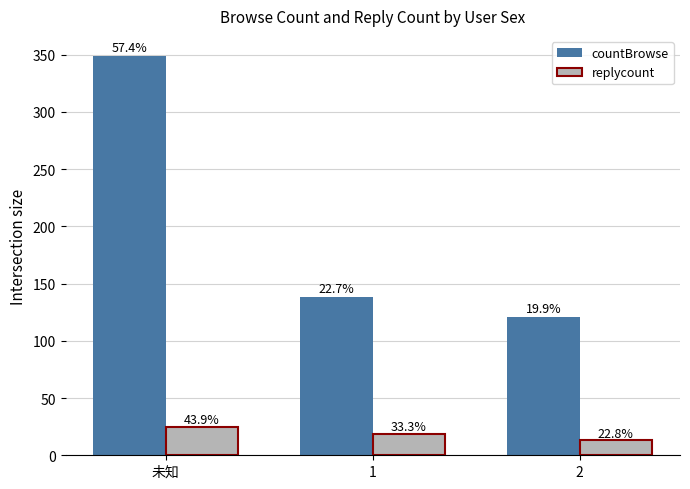

Which series has the largest total across all categories?

countBrowse